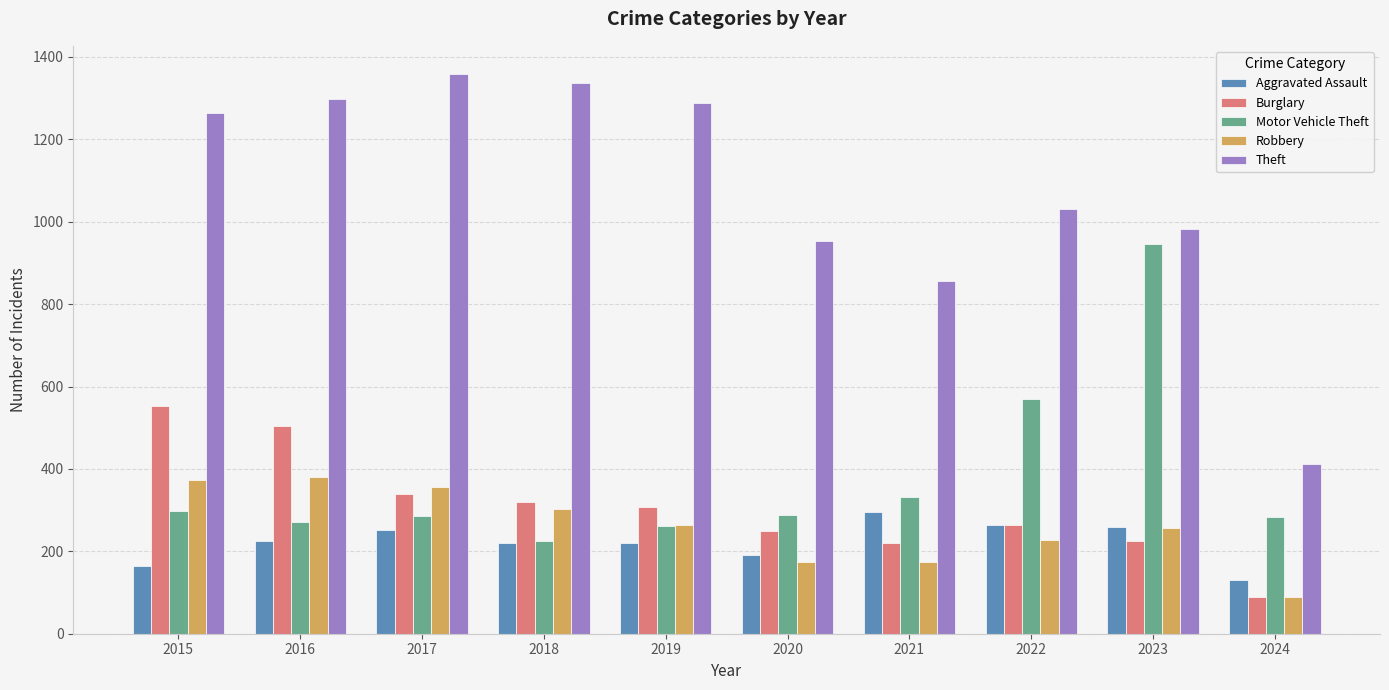

At which label does Motor Vehicle Theft reach its minimum?

2018